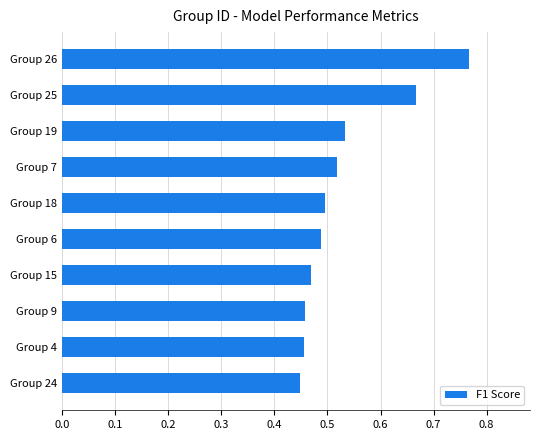

True or false: the data shows 0.5 at Group 19.

True